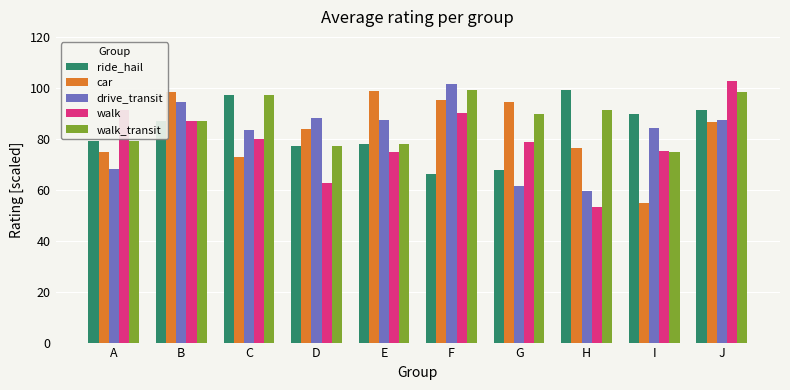

How many bars are there in each group?

5